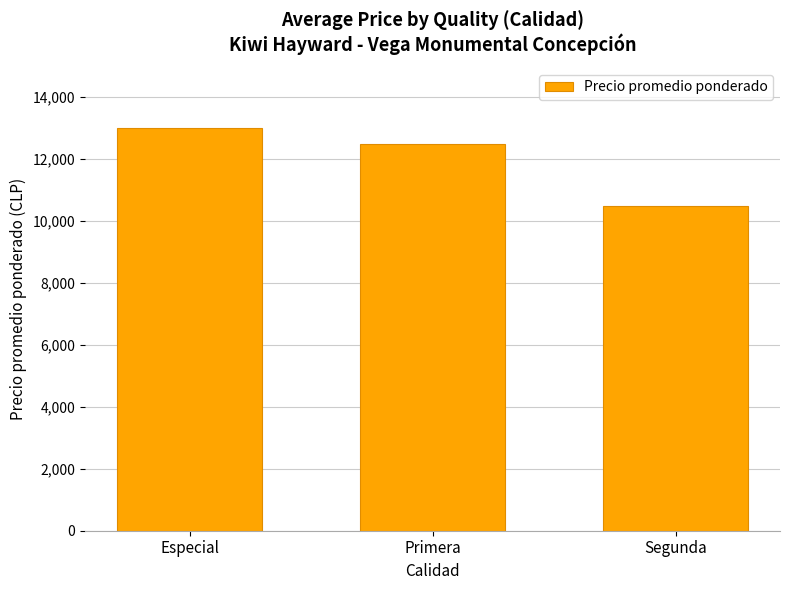

What position from the right is Primera?

2